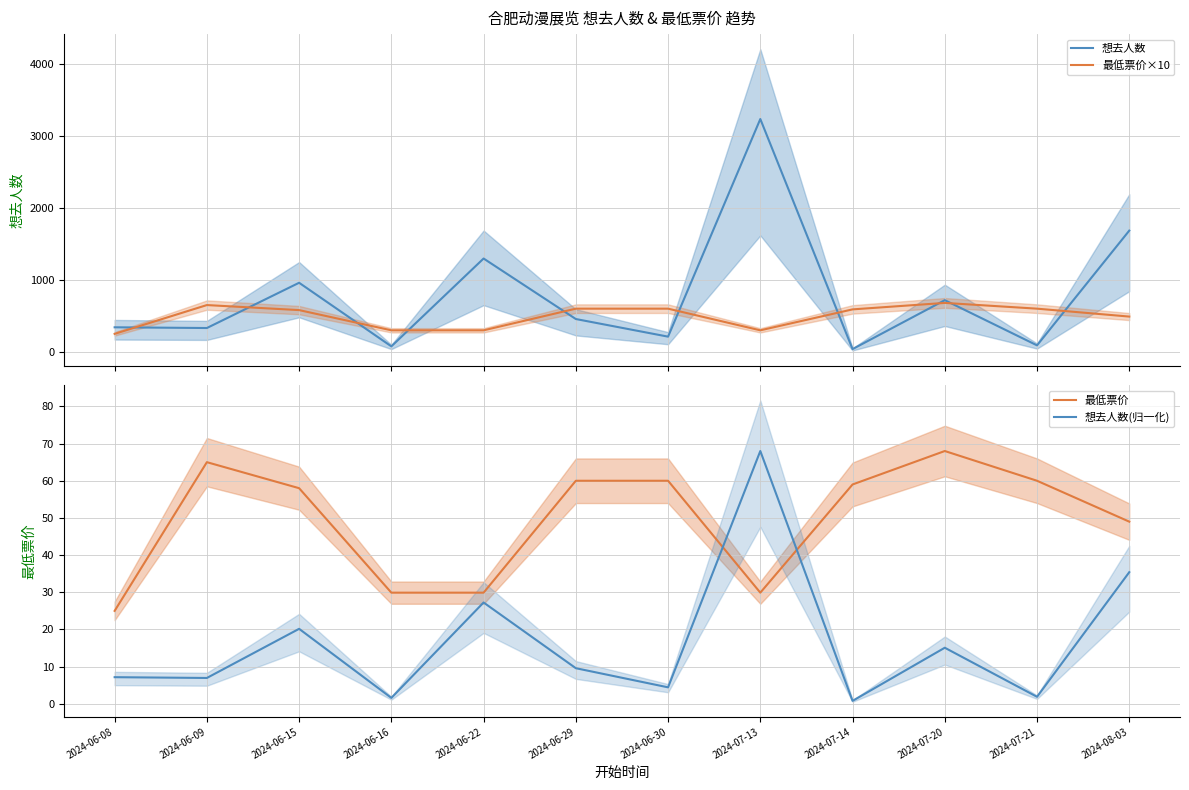

What are all the series names shown in the legend?

想去人数, 最低票价×10, 最低票价, 想去人数(归一化)